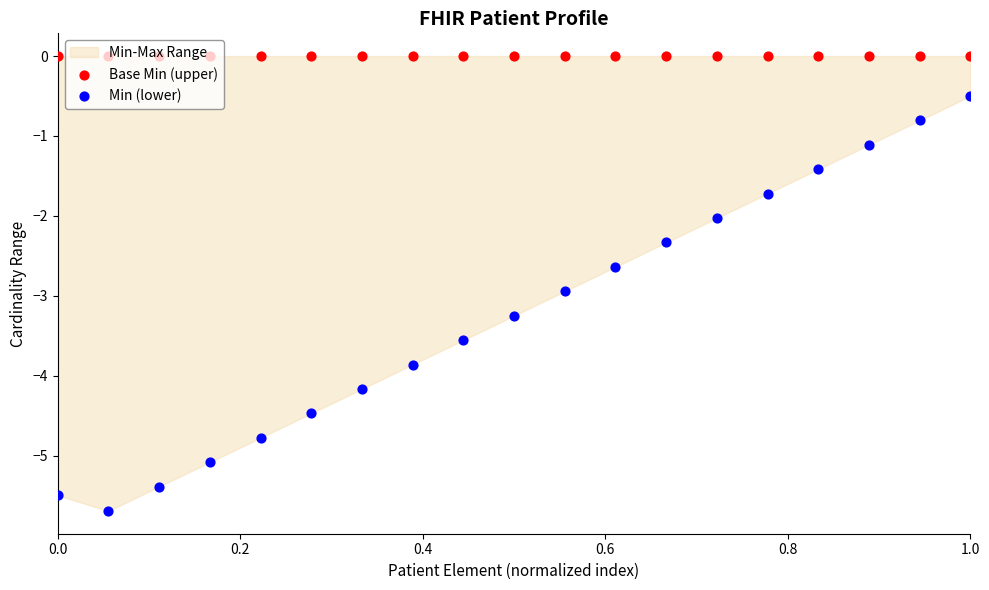

At which category is the sum across all series the highest?

1.0